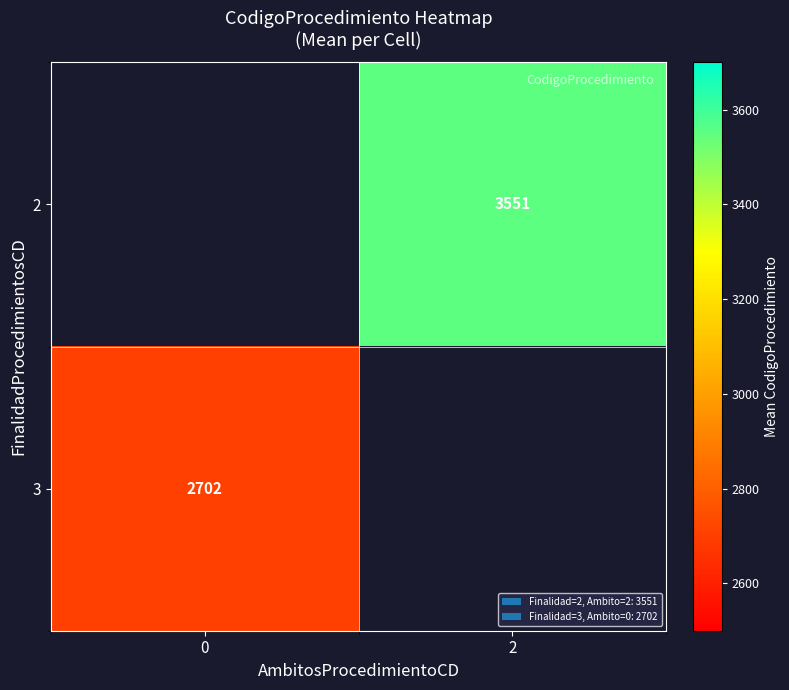

Is the value of 2 at 2 greater than the value of 3 at 0?

Yes